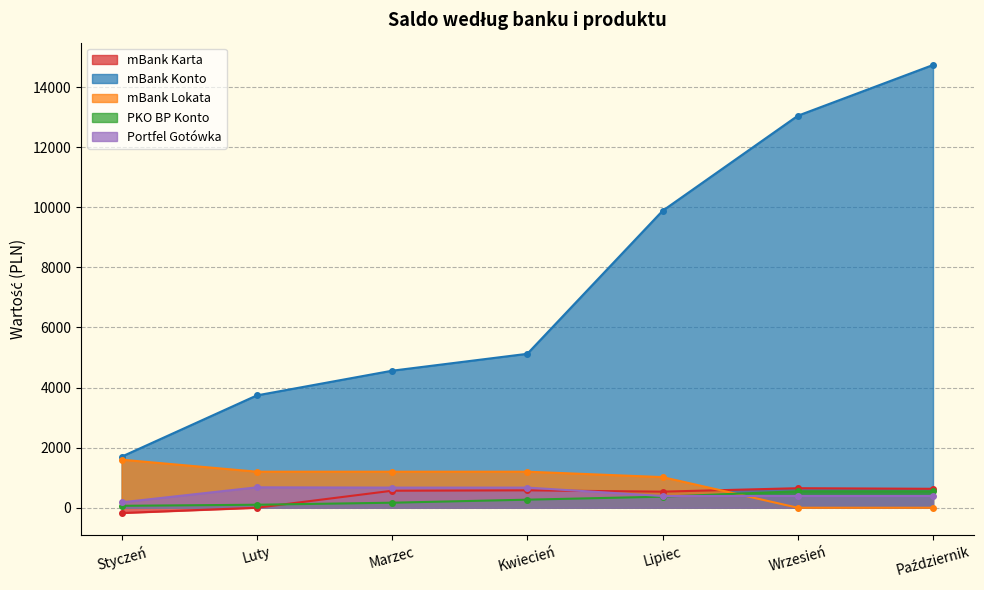

True or false: mBank Konto has more than 2 points higher than both neighbors.

False